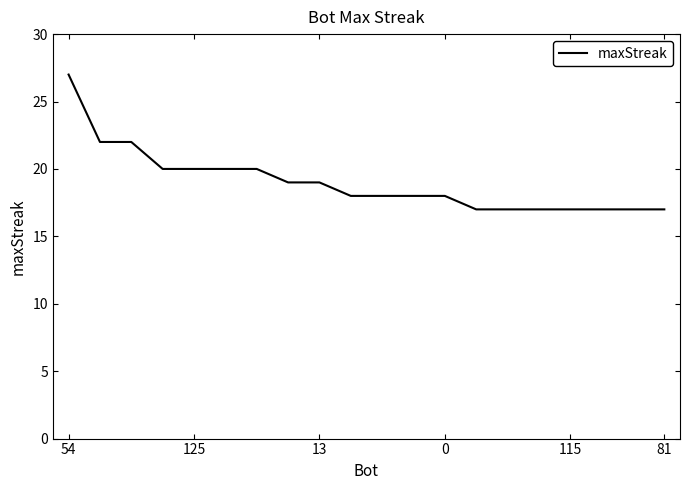

What is the minimum value shown in the chart?

17